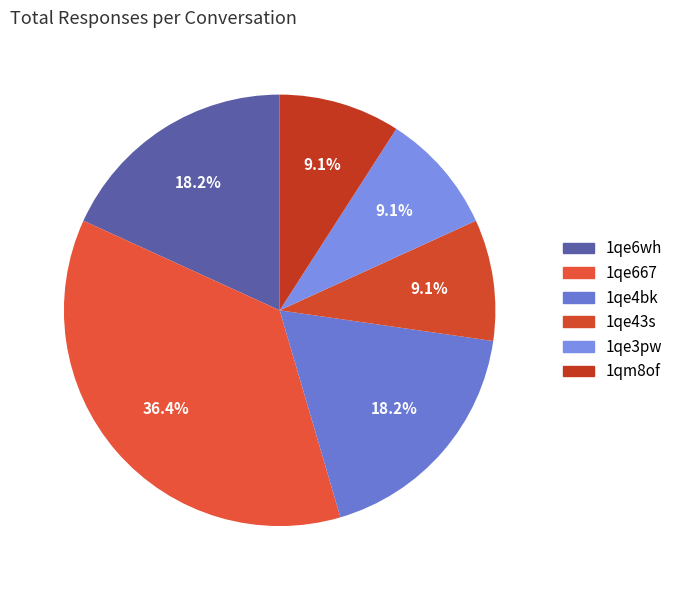

Does any single category account for the majority?

No